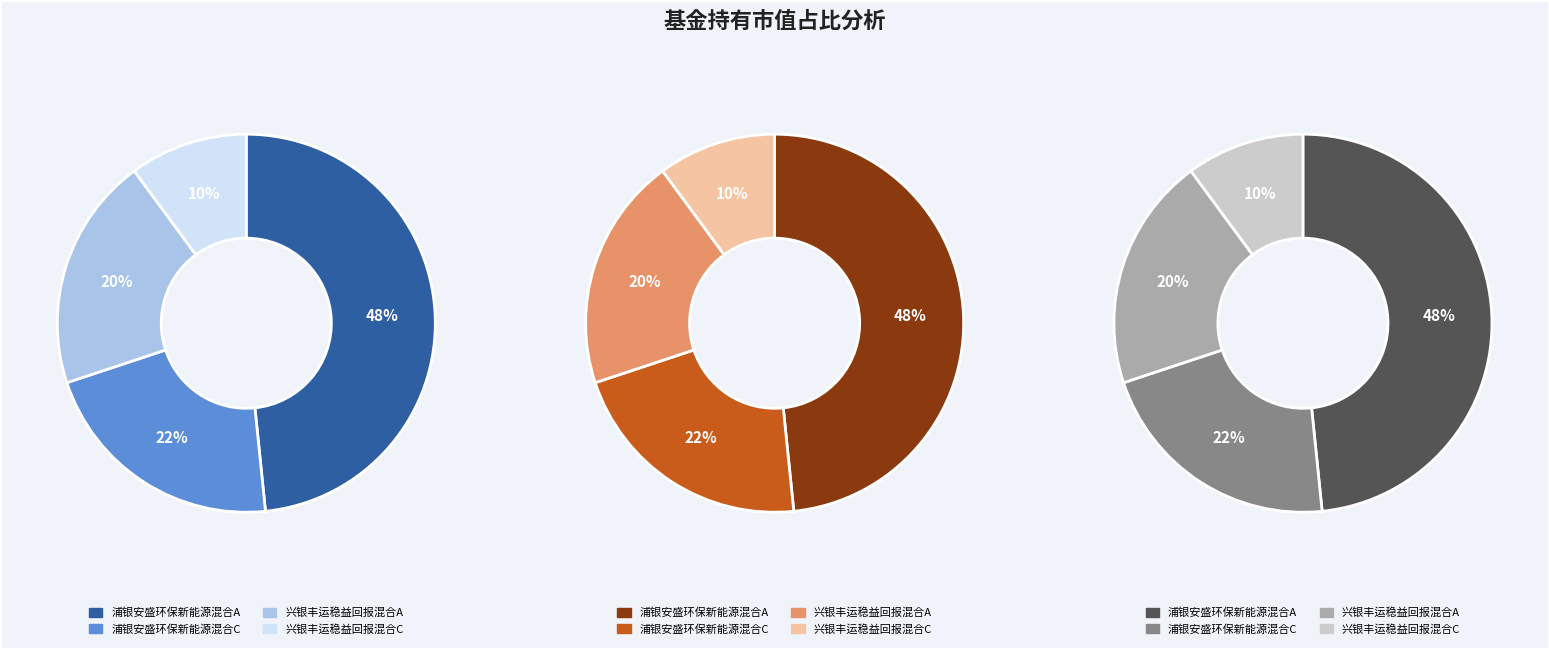

Which slice is the largest?

浦银安盛环保新能源混合A